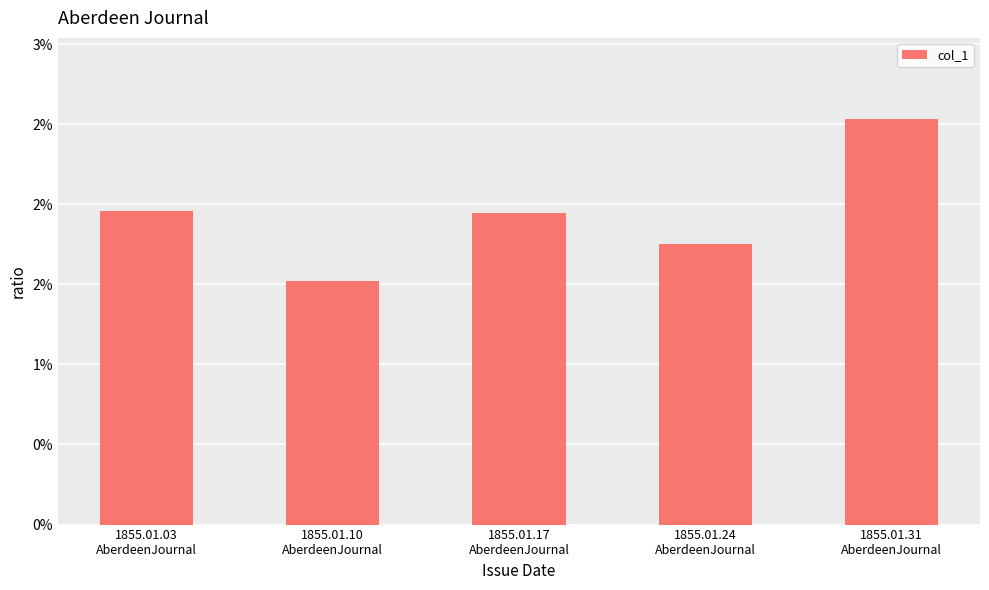

True or false: the data shows 0.0 at 1855.01.10
AberdeenJournal.

False